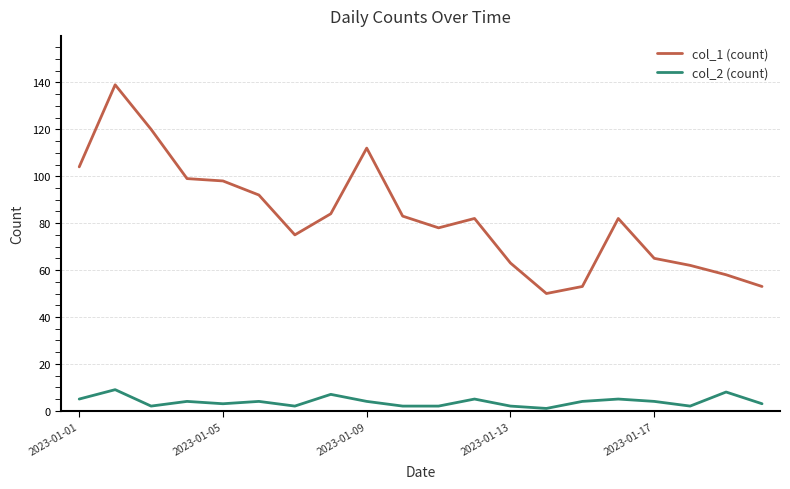

How many lines are shown in the chart?

2